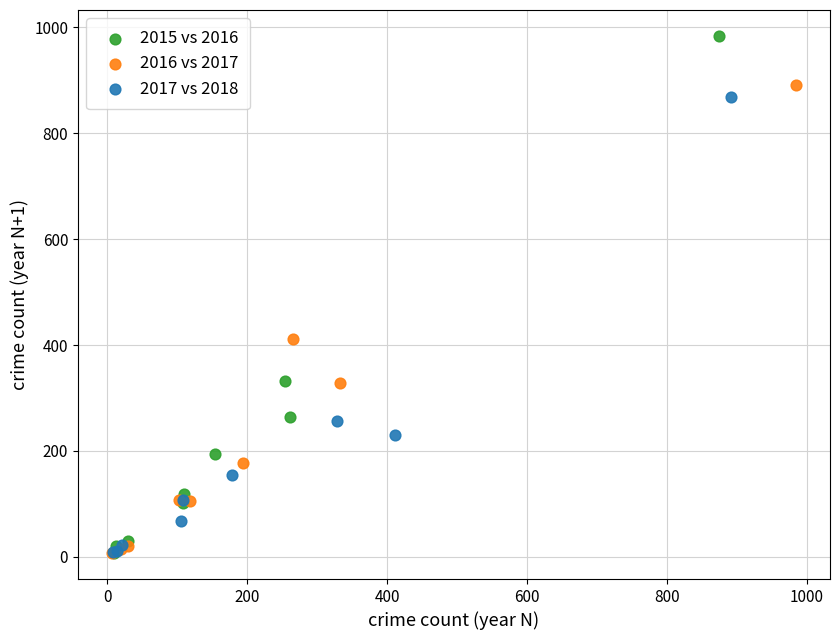

Which series contains the highest Y value?

2015 vs 2016